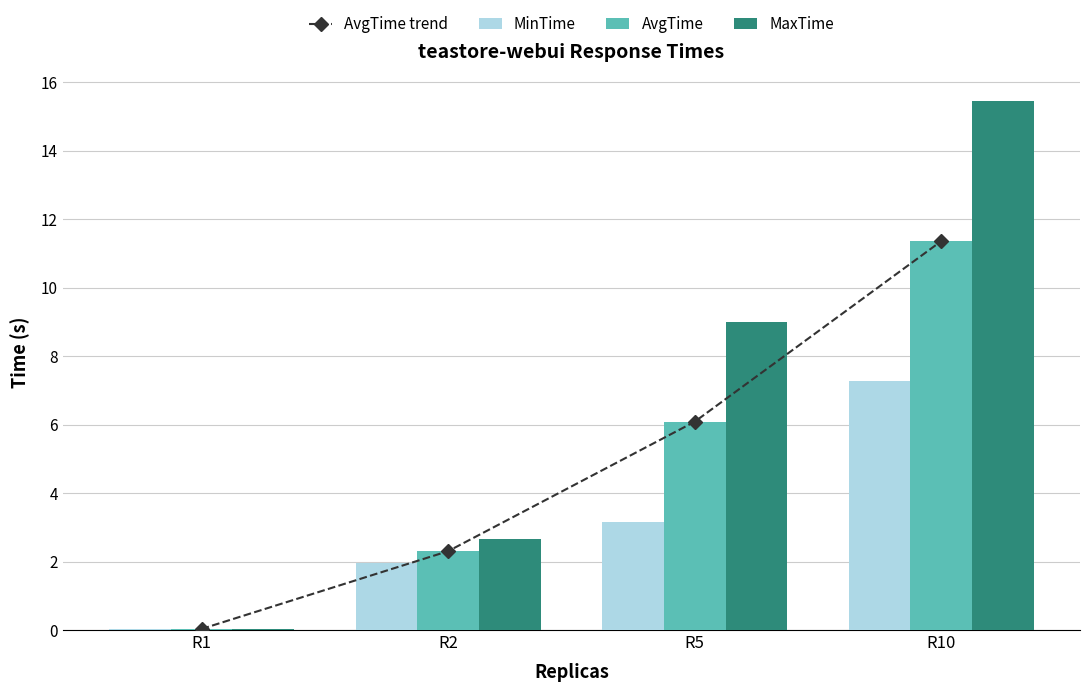

What is the maximum value for MinTime?

7.3